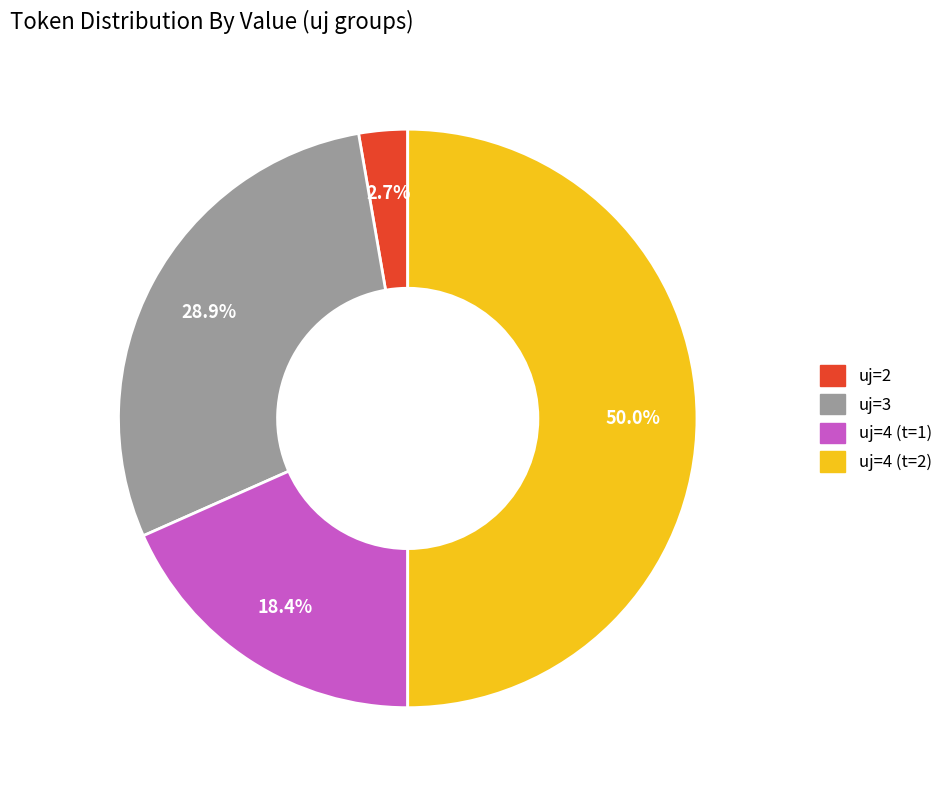

How many segments does this pie chart have?

4